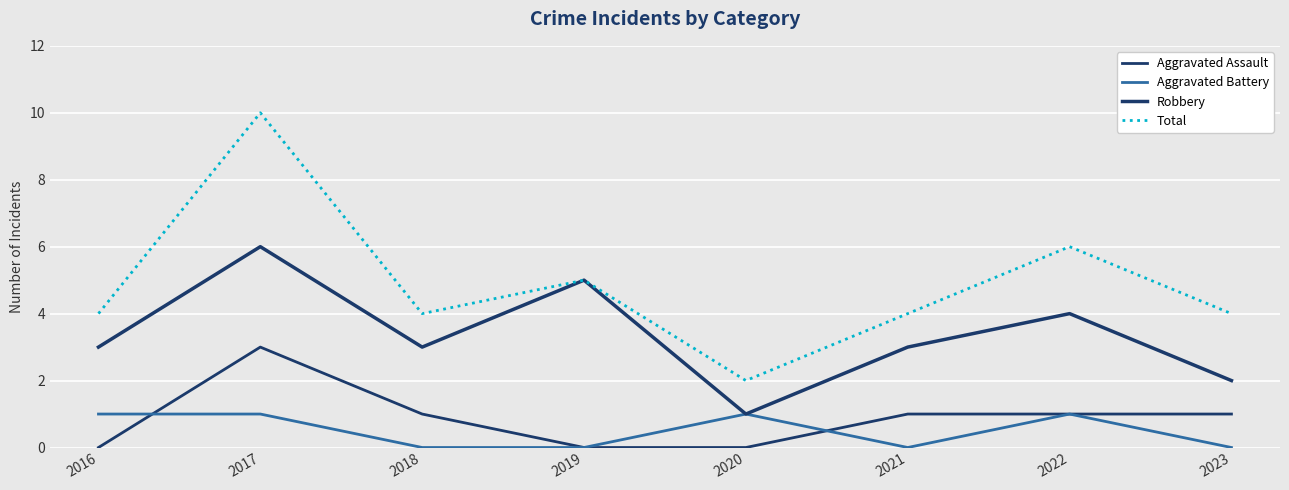

How many lines are shown in the chart?

4